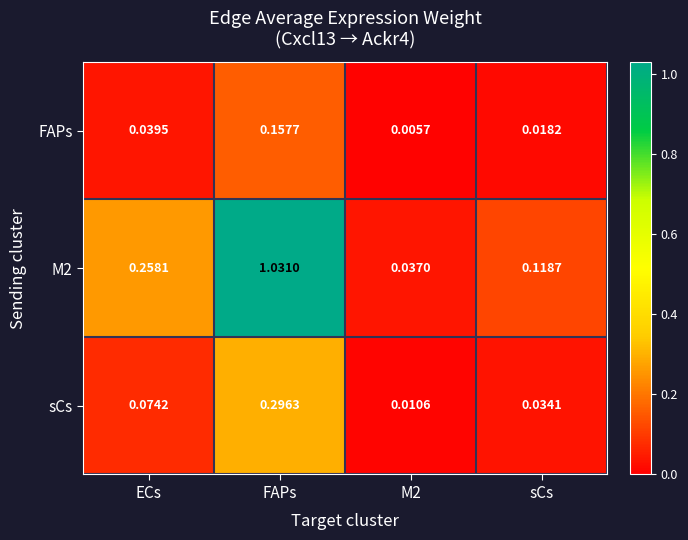

How many categories are shown in the chart?

4